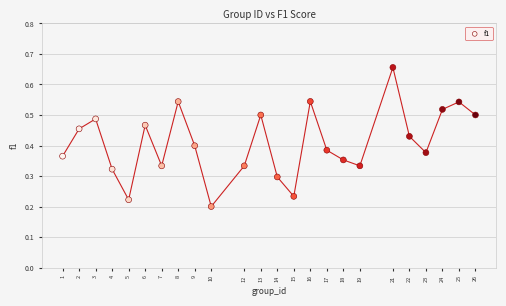

What is the range of X values (max minus min)?

25.0